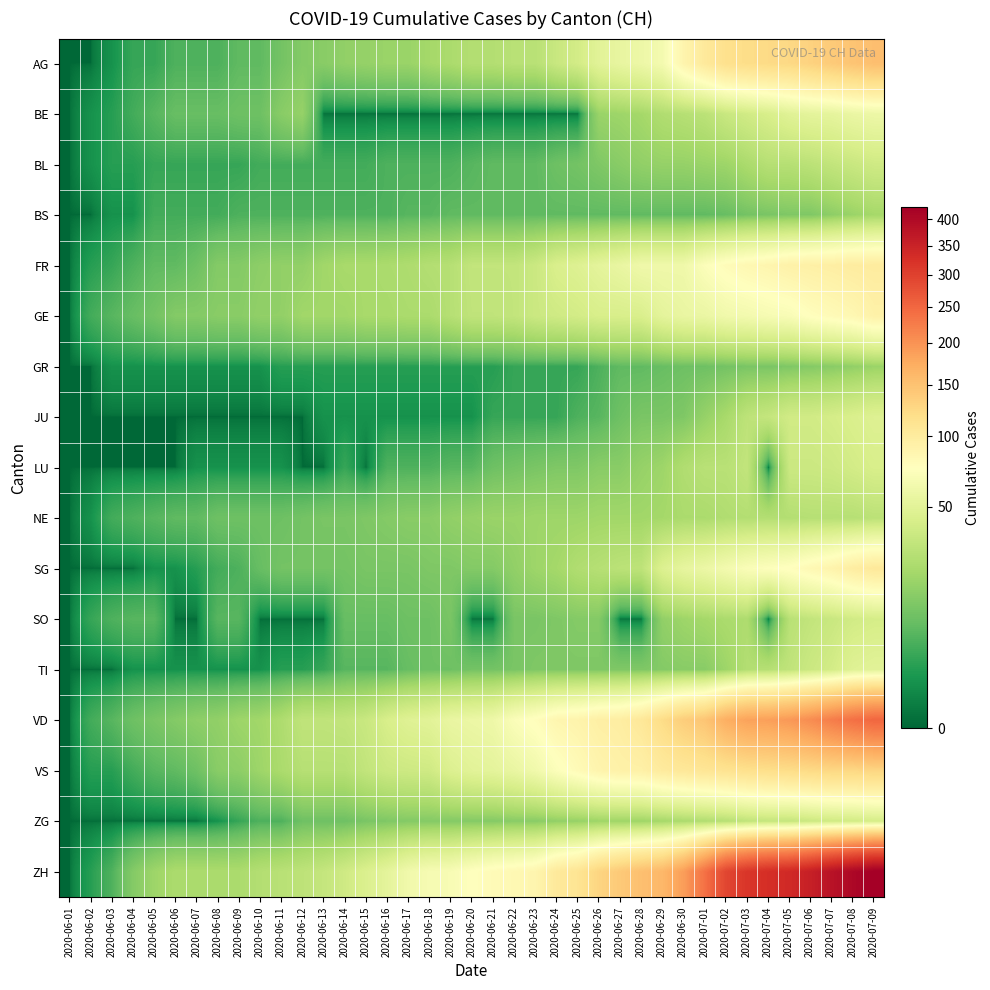

Reading left to right, list all the values displayed in this chart.

AG: 2020-06-01=0	2020-06-02=0	2020-06-03=1	2020-06-04=3	2020-06-05=3	2020-06-06=5	2020-06-07=5	2020-06-08=5	2020-06-09=7	2020-06-10=7	2020-06-11=10	2020-06-12=13	2020-06-13=14	2020-06-14=16	2020-06-15=17	2020-06-16=18	2020-06-17=18	2020-06-18=21	2020-06-19=23	2020-06-20=26	2020-06-21=26	2020-06-22=28	2020-06-23=28	2020-06-24=35	2020-06-25=40	2020-06-26=50	2020-06-27=55	2020-06-28=59	2020-06-29=65	2020-06-30=88	2020-07-01=103	2020-07-02=116	2020-07-03=120	2020-07-04=123	2020-07-05=125	2020-07-06=132	2020-07-07=140	2020-07-08=147	2020-07-09=153
BE: 2020-06-01=0	2020-06-02=1	2020-06-03=2	2020-06-04=4	2020-06-05=6	2020-06-06=8	2020-06-07=8	2020-06-08=8	2020-06-09=9	2020-06-10=9	2020-06-11=14	2020-06-12=17	2020-06-13=0	2020-06-14=0	2020-06-15=0	2020-06-16=0	2020-06-17=0	2020-06-18=0	2020-06-19=0	2020-06-20=0	2020-06-21=0	2020-06-22=0	2020-06-23=0	2020-06-24=0	2020-06-25=0	2020-06-26=18	2020-06-27=19	2020-06-28=21	2020-06-29=25	2020-06-30=27	2020-07-01=29	2020-07-02=35	2020-07-03=39	2020-07-04=43	2020-07-05=49	2020-07-06=52	2020-07-07=53	2020-07-08=57	2020-07-09=59
BL: 2020-06-01=0	2020-06-02=1	2020-06-03=2	2020-06-04=2	2020-06-05=3	2020-06-06=3	2020-06-07=3	2020-06-08=3	2020-06-09=3	2020-06-10=4	2020-06-11=4	2020-06-12=4	2020-06-13=4	2020-06-14=4	2020-06-15=4	2020-06-16=5	2020-06-17=5	2020-06-18=5	2020-06-19=5	2020-06-20=6	2020-06-21=7	2020-06-22=7	2020-06-23=7	2020-06-24=9	2020-06-25=10	2020-06-26=12	2020-06-27=14	2020-06-28=16	2020-06-29=17	2020-06-30=17	2020-07-01=18	2020-07-02=19	2020-07-03=23	2020-07-04=27	2020-07-05=27	2020-07-06=29	2020-07-07=32	2020-07-08=35	2020-07-09=38
BS: 2020-06-01=0	2020-06-02=0	2020-06-03=1	2020-06-04=1	2020-06-05=4	2020-06-06=4	2020-06-07=4	2020-06-08=4	2020-06-09=5	2020-06-10=5	2020-06-11=5	2020-06-12=5	2020-06-13=5	2020-06-14=5	2020-06-15=5	2020-06-16=5	2020-06-17=6	2020-06-18=6	2020-06-19=7	2020-06-20=7	2020-06-21=7	2020-06-22=7	2020-06-23=7	2020-06-24=7	2020-06-25=7	2020-06-26=7	2020-06-27=7	2020-06-28=7	2020-06-29=7	2020-06-30=7	2020-07-01=7	2020-07-02=8	2020-07-03=10	2020-07-04=11	2020-07-05=12	2020-07-06=12	2020-07-07=15	2020-07-08=18	2020-07-09=21
FR: 2020-06-01=0	2020-06-02=2	2020-06-03=3	2020-06-04=5	2020-06-05=7	2020-06-06=7	2020-06-07=9	2020-06-08=13	2020-06-09=13	2020-06-10=15	2020-06-11=16	2020-06-12=16	2020-06-13=20	2020-06-14=22	2020-06-15=22	2020-06-16=23	2020-06-17=24	2020-06-18=26	2020-06-19=27	2020-06-20=32	2020-06-21=32	2020-06-22=32	2020-06-23=36	2020-06-24=44	2020-06-25=47	2020-06-26=52	2020-06-27=56	2020-06-28=61	2020-06-29=61	2020-06-30=61	2020-07-01=72	2020-07-02=79	2020-07-03=84	2020-07-04=87	2020-07-05=92	2020-07-06=94	2020-07-07=96	2020-07-08=99	2020-07-09=100
GE: 2020-06-01=0	2020-06-02=4	2020-06-03=6	2020-06-04=8	2020-06-05=10	2020-06-06=13	2020-06-07=13	2020-06-08=14	2020-06-09=14	2020-06-10=16	2020-06-11=16	2020-06-12=20	2020-06-13=20	2020-06-14=20	2020-06-15=22	2020-06-16=22	2020-06-17=23	2020-06-18=23	2020-06-19=27	2020-06-20=31	2020-06-21=31	2020-06-22=32	2020-06-23=36	2020-06-24=38	2020-06-25=40	2020-06-26=43	2020-06-27=43	2020-06-28=44	2020-06-29=52	2020-06-30=56	2020-07-01=57	2020-07-02=62	2020-07-03=64	2020-07-04=67	2020-07-05=69	2020-07-06=76	2020-07-07=80	2020-07-08=84	2020-07-09=92
GR: 2020-06-01=0	2020-06-02=0	2020-06-03=1	2020-06-04=1	2020-06-05=1	2020-06-06=1	2020-06-07=1	2020-06-08=1	2020-06-09=1	2020-06-10=1	2020-06-11=2	2020-06-12=2	2020-06-13=2	2020-06-14=2	2020-06-15=2	2020-06-16=2	2020-06-17=2	2020-06-18=2	2020-06-19=2	2020-06-20=2	2020-06-21=2	2020-06-22=3	2020-06-23=3	2020-06-24=3	2020-06-25=3	2020-06-26=5	2020-06-27=7	2020-06-28=7	2020-06-29=8	2020-06-30=9	2020-07-01=9	2020-07-02=10	2020-07-03=11	2020-07-04=11	2020-07-05=12	2020-07-06=13	2020-07-07=14	2020-07-08=16	2020-07-09=18
JU: 2020-06-01=0	2020-06-02=0	2020-06-03=0	2020-06-04=0	2020-06-05=0	2020-06-06=0	2020-06-07=0	2020-06-08=0	2020-06-09=0	2020-06-10=0	2020-06-11=0	2020-06-12=0	2020-06-13=1	2020-06-14=1	2020-06-15=1	2020-06-16=1	2020-06-17=1	2020-06-18=1	2020-06-19=1	2020-06-20=1	2020-06-21=3	2020-06-22=3	2020-06-23=3	2020-06-24=3	2020-06-25=5	2020-06-26=6	2020-06-27=9	2020-06-28=11	2020-06-29=11	2020-06-30=12	2020-07-01=17	2020-07-02=22	2020-07-03=30	2020-07-04=33	2020-07-05=39	2020-07-06=39	2020-07-07=41	2020-07-08=44	2020-07-09=47
LU: 2020-06-01=0	2020-06-02=0	2020-06-03=0	2020-06-04=0	2020-06-05=0	2020-06-06=0	2020-06-07=1	2020-06-08=1	2020-06-09=1	2020-06-10=1	2020-06-11=1	2020-06-12=0	2020-06-13=0	2020-06-14=3	2020-06-15=0	2020-06-16=5	2020-06-17=5	2020-06-18=5	2020-06-19=6	2020-06-20=6	2020-06-21=9	2020-06-22=10	2020-06-23=11	2020-06-24=12	2020-06-25=12	2020-06-26=14	2020-06-27=14	2020-06-28=17	2020-06-29=19	2020-06-30=25	2020-07-01=28	2020-07-02=28	2020-07-03=32	2020-07-04=0	2020-07-05=36	2020-07-06=36	2020-07-07=37	2020-07-08=40	2020-07-09=43
NE: 2020-06-01=0	2020-06-02=1	2020-06-03=4	2020-06-04=5	2020-06-05=6	2020-06-06=7	2020-06-07=7	2020-06-08=9	2020-06-09=9	2020-06-10=9	2020-06-11=9	2020-06-12=10	2020-06-13=11	2020-06-14=11	2020-06-15=12	2020-06-16=13	2020-06-17=14	2020-06-18=14	2020-06-19=16	2020-06-20=17	2020-06-21=18	2020-06-22=18	2020-06-23=19	2020-06-24=19	2020-06-25=19	2020-06-26=20	2020-06-27=20	2020-06-28=20	2020-06-29=21	2020-06-30=23	2020-07-01=23	2020-07-02=25	2020-07-03=26	2020-07-04=26	2020-07-05=26	2020-07-06=27	2020-07-07=27	2020-07-08=27	2020-07-09=29
SG: 2020-06-01=0	2020-06-02=0	2020-06-03=0	2020-06-04=0	2020-06-05=1	2020-06-06=1	2020-06-07=2	2020-06-08=4	2020-06-09=5	2020-06-10=8	2020-06-11=10	2020-06-12=10	2020-06-13=10	2020-06-14=10	2020-06-15=11	2020-06-16=11	2020-06-17=11	2020-06-18=12	2020-06-19=12	2020-06-20=13	2020-06-21=13	2020-06-22=16	2020-06-23=19	2020-06-24=21	2020-06-25=25	2020-06-26=27	2020-06-27=29	2020-06-28=30	2020-06-29=46	2020-06-30=54	2020-07-01=58	2020-07-02=64	2020-07-03=70	2020-07-04=73	2020-07-05=76	2020-07-06=83	2020-07-07=89	2020-07-08=98	2020-07-09=104
SO: 2020-06-01=0	2020-06-02=3	2020-06-03=5	2020-06-04=6	2020-06-05=6	2020-06-06=0	2020-06-07=0	2020-06-08=6	2020-06-09=6	2020-06-10=0	2020-06-11=0	2020-06-12=0	2020-06-13=0	2020-06-14=8	2020-06-15=8	2020-06-16=8	2020-06-17=9	2020-06-18=9	2020-06-19=11	2020-06-20=0	2020-06-21=0	2020-06-22=11	2020-06-23=11	2020-06-24=12	2020-06-25=13	2020-06-26=13	2020-06-27=0	2020-06-28=0	2020-06-29=16	2020-06-30=19	2020-07-01=21	2020-07-02=23	2020-07-03=24	2020-07-04=0	2020-07-05=28	2020-07-06=32	2020-07-07=35	2020-07-08=39	2020-07-09=41
TI: 2020-06-01=0	2020-06-02=0	2020-06-03=0	2020-06-04=1	2020-06-05=1	2020-06-06=1	2020-06-07=1	2020-06-08=1	2020-06-09=1	2020-06-10=1	2020-06-11=2	2020-06-12=2	2020-06-13=3	2020-06-14=6	2020-06-15=6	2020-06-16=6	2020-06-17=8	2020-06-18=9	2020-06-19=9	2020-06-20=10	2020-06-21=10	2020-06-22=11	2020-06-23=12	2020-06-24=12	2020-06-25=12	2020-06-26=12	2020-06-27=12	2020-06-28=12	2020-06-29=13	2020-06-30=14	2020-07-01=14	2020-07-02=19	2020-07-03=26	2020-07-04=27	2020-07-05=31	2020-07-06=36	2020-07-07=40	2020-07-08=48	2020-07-09=50
VD: 2020-06-01=0	2020-06-02=4	2020-06-03=6	2020-06-04=9	2020-06-05=11	2020-06-06=13	2020-06-07=15	2020-06-08=16	2020-06-09=19	2020-06-10=20	2020-06-11=24	2020-06-12=31	2020-06-13=31	2020-06-14=32	2020-06-15=35	2020-06-16=43	2020-06-17=48	2020-06-18=50	2020-06-19=56	2020-06-20=58	2020-06-21=60	2020-06-22=71	2020-06-23=77	2020-06-24=86	2020-06-25=89	2020-06-26=95	2020-06-27=97	2020-06-28=105	2020-06-29=121	2020-06-30=137	2020-07-01=146	2020-07-02=171	2020-07-03=184	2020-07-04=187	2020-07-05=194	2020-07-06=207	2020-07-07=223	2020-07-08=238	2020-07-09=250
VS: 2020-06-01=0	2020-06-02=2	2020-06-03=2	2020-06-04=4	2020-06-05=6	2020-06-06=7	2020-06-07=9	2020-06-08=14	2020-06-09=15	2020-06-10=19	2020-06-11=23	2020-06-12=27	2020-06-13=27	2020-06-14=27	2020-06-15=32	2020-06-16=36	2020-06-17=37	2020-06-18=38	2020-06-19=46	2020-06-20=50	2020-06-21=52	2020-06-22=56	2020-06-23=62	2020-06-24=72	2020-06-25=80	2020-06-26=88	2020-06-27=92	2020-06-28=93	2020-06-29=101	2020-06-30=105	2020-07-01=108	2020-07-02=112	2020-07-03=116	2020-07-04=118	2020-07-05=120	2020-07-06=123	2020-07-07=126	2020-07-08=126	2020-07-09=128
ZG: 2020-06-01=0	2020-06-02=0	2020-06-03=0	2020-06-04=0	2020-06-05=0	2020-06-06=0	2020-06-07=0	2020-06-08=1	2020-06-09=3	2020-06-10=5	2020-06-11=5	2020-06-12=9	2020-06-13=9	2020-06-14=9	2020-06-15=11	2020-06-16=12	2020-06-17=13	2020-06-18=13	2020-06-19=13	2020-06-20=13	2020-06-21=13	2020-06-22=14	2020-06-23=14	2020-06-24=16	2020-06-25=17	2020-06-26=19	2020-06-27=19	2020-06-28=19	2020-06-29=21	2020-06-30=23	2020-07-01=25	2020-07-02=27	2020-07-03=31	2020-07-04=33	2020-07-05=33	2020-07-06=36	2020-07-07=38	2020-07-08=39	2020-07-09=41
ZH: 2020-06-01=0	2020-06-02=2	2020-06-03=5	2020-06-04=13	2020-06-05=19	2020-06-06=23	2020-06-07=23	2020-06-08=23	2020-06-09=23	2020-06-10=26	2020-06-11=28	2020-06-12=30	2020-06-13=33	2020-06-14=38	2020-06-15=45	2020-06-16=52	2020-06-17=62	2020-06-18=67	2020-06-19=68	2020-06-20=75	2020-06-21=80	2020-06-22=83	2020-06-23=87	2020-06-24=103	2020-06-25=110	2020-06-26=129	2020-06-27=141	2020-06-28=152	2020-06-29=161	2020-06-30=189	2020-07-01=237	2020-07-02=293	2020-07-03=316	2020-07-04=329	2020-07-05=337	2020-07-06=356	2020-07-07=382	2020-07-08=405	2020-07-09=424